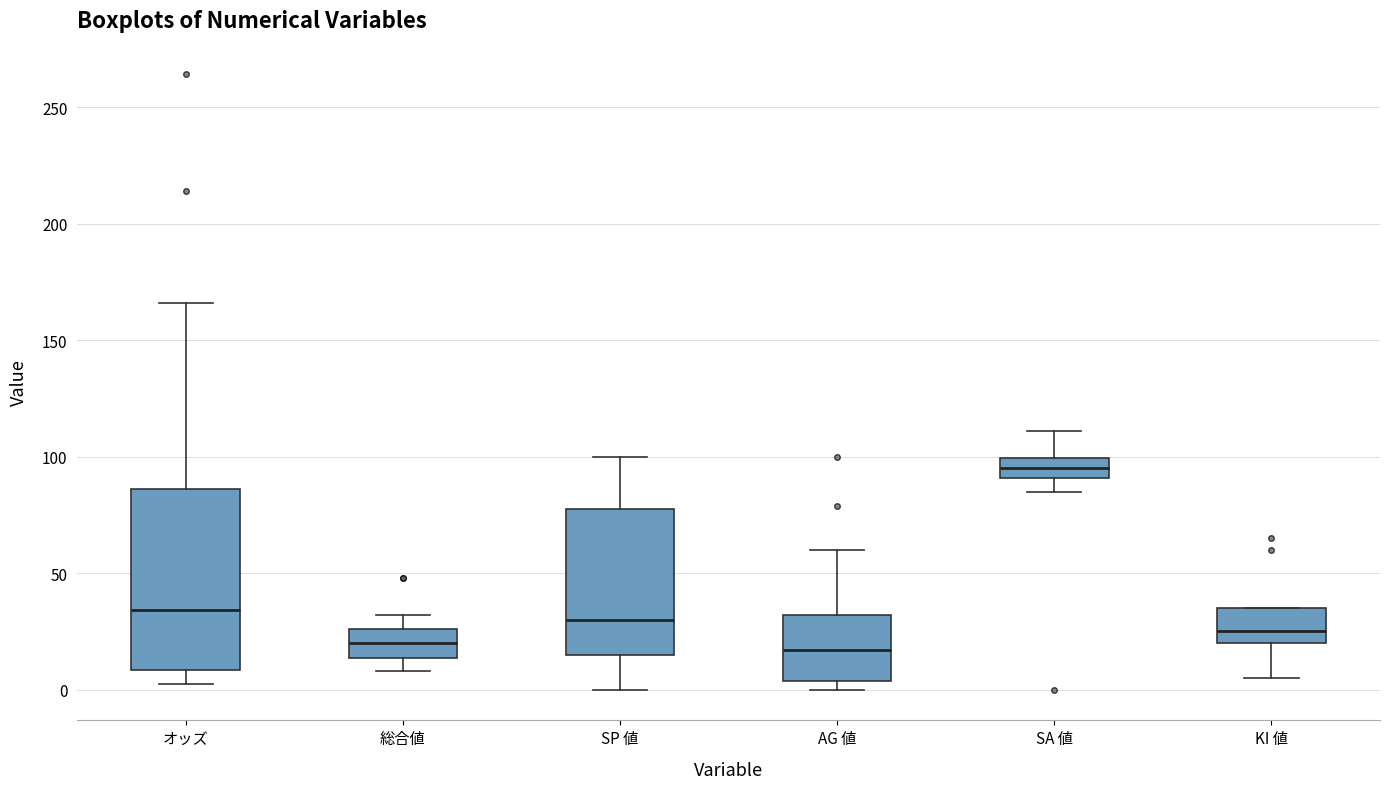

Reading left to right, read every box against the y-axis: the position of its median line, the range the box covers, and the ends of its whiskers. The values are not printed on the chart, so give them approximately, as read against the axis.

オッズ: median 35, box 10 to 85, whiskers 0 to 165
総合値: median 20, box 15 to 25, whiskers 10 to 30
SP 値: median 30, box 15 to 80, whiskers 0 to 100
AG 値: median 15, box 5 to 30, whiskers 0 to 60
SA 値: median 95, box 90 to 100, whiskers 85 to 110
KI 値: median 25, box 20 to 35, whiskers 5 to 35